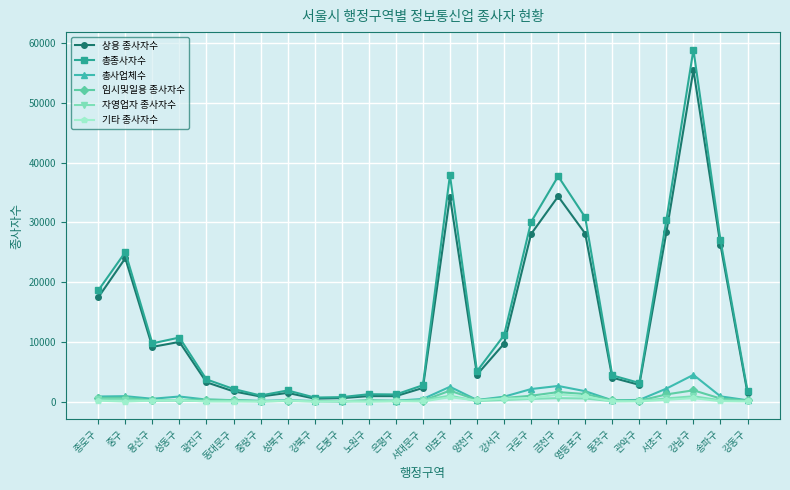

At how many categories does at least one series exceed 21260?

8